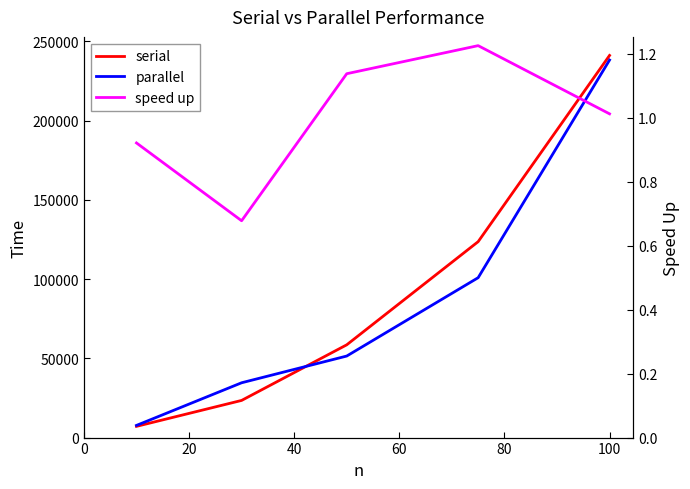

Reading left to right, what are all the values shown in this chart?

serial: 7082.0	23444.0	58529.0	123609.0	241104.0
parallel: 7688.0	34582.0	51449.0	100874.0	238209.0
speed up: 0.9	0.7	1.1	1.2	1.0